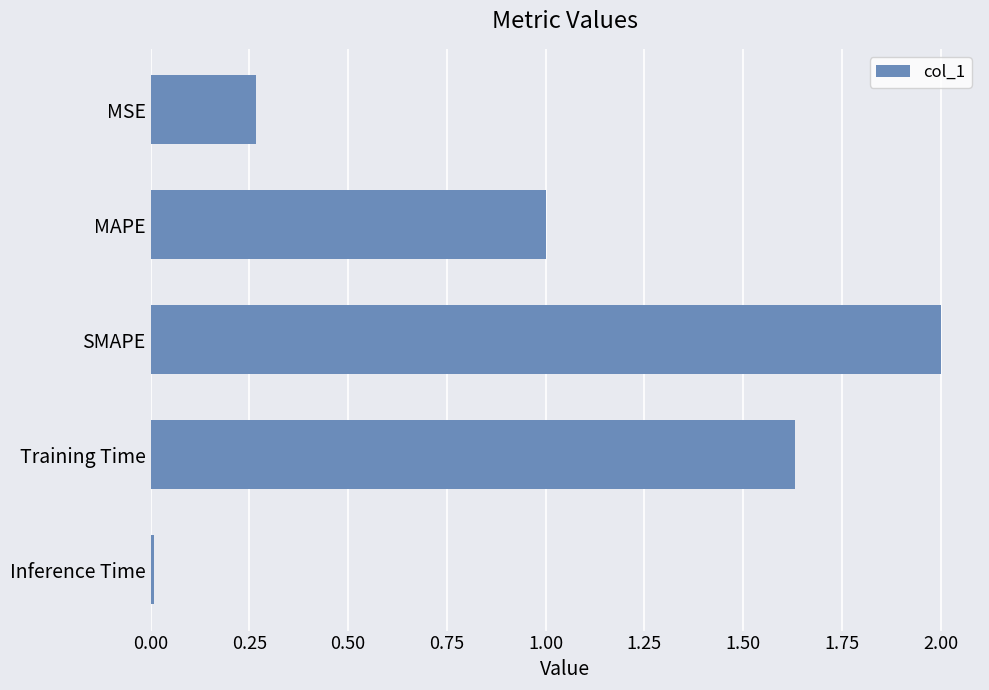

True or false: the data shows 1.0 at MAPE.

True